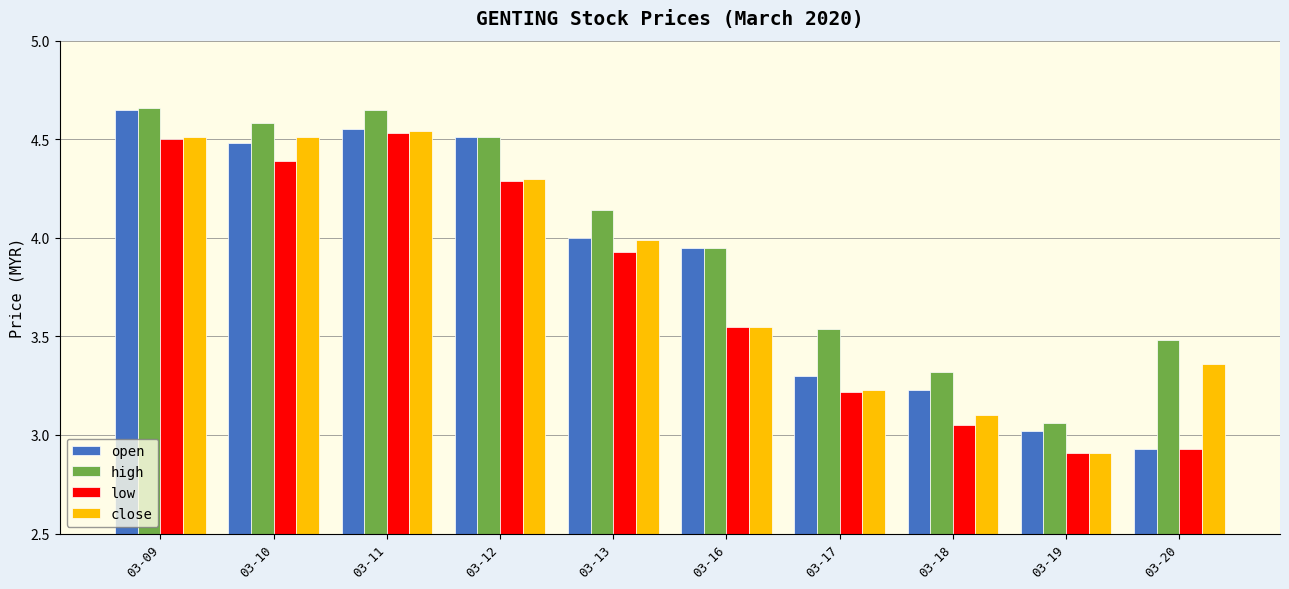

How many groups of bars are there?

10